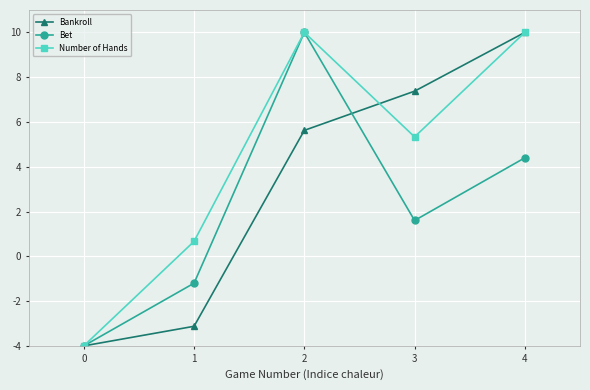

What is the difference between the maximum and minimum values in the Bet series?

14.0